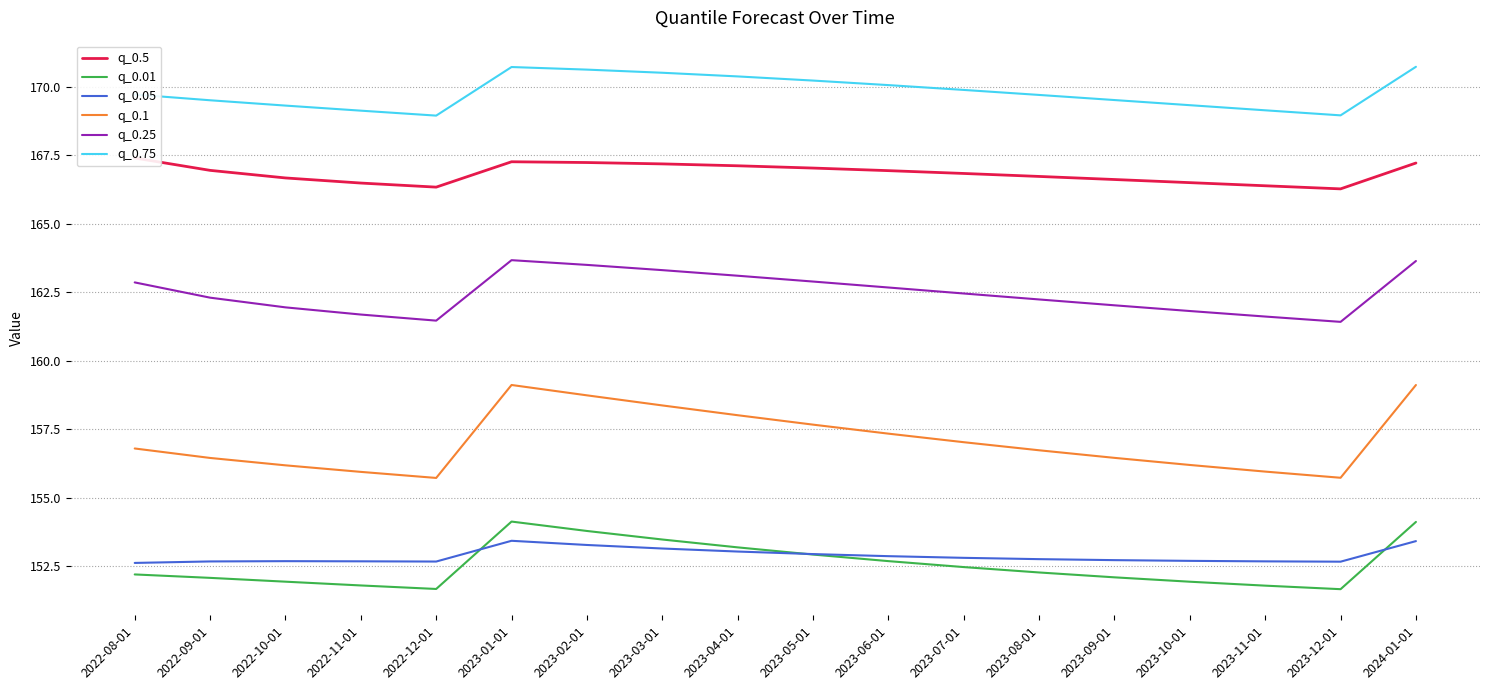

Rank the categories by q_0.5 value from highest to lowest.

2022-08-01, 2023-01-01, 2023-02-01, 2024-01-01, 2023-03-01, 2023-04-01, 2023-05-01, 2022-09-01, 2023-06-01, 2023-07-01, 2023-08-01, 2022-10-01, 2023-09-01, 2023-10-01, 2022-11-01, 2023-11-01, 2022-12-01, 2023-12-01